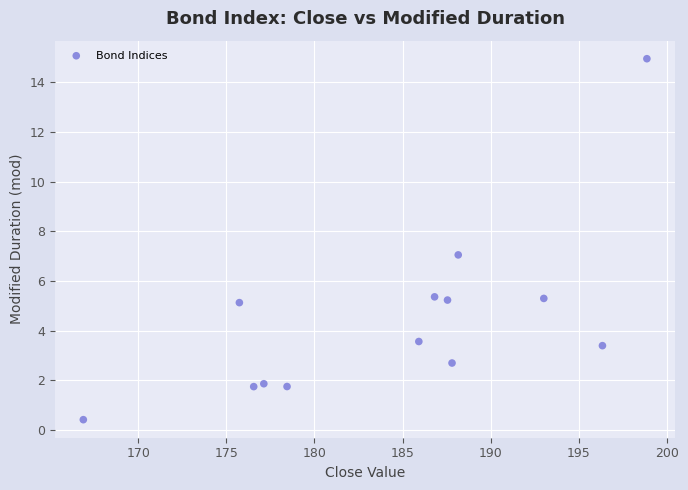

What is the range of Y values (max minus min)?

14.5